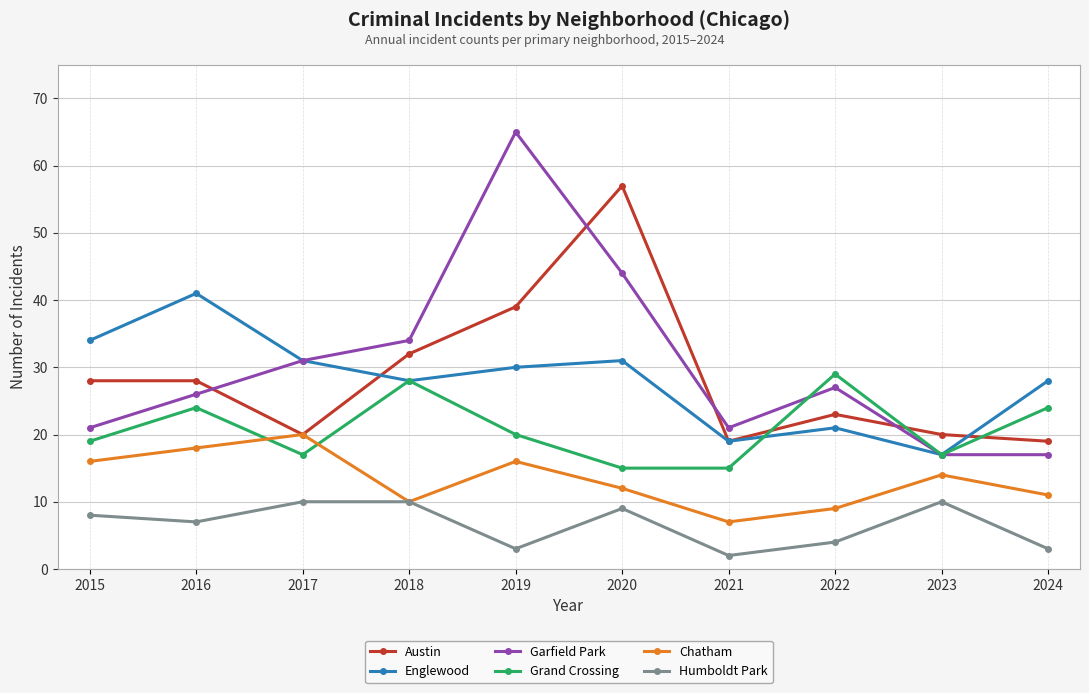

Rank the series at 2016 from lowest to highest value.

Humboldt Park, Chatham, Grand Crossing, Garfield Park, Austin, Englewood